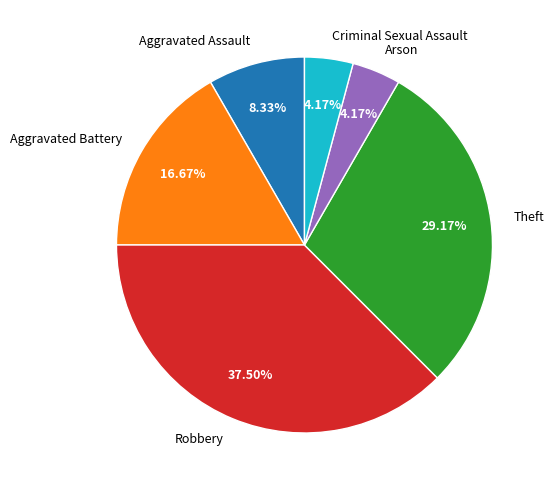

Between Criminal Sexual Assault and Robbery, which is larger?

Robbery